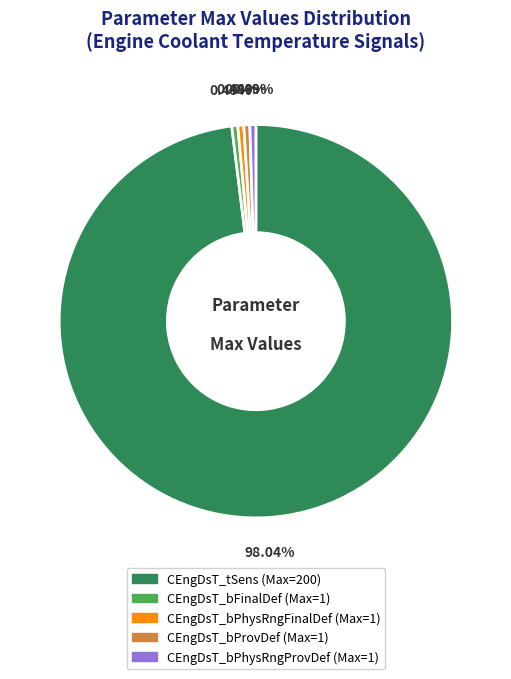

Which slice is the largest?

CEngDsT_tSens